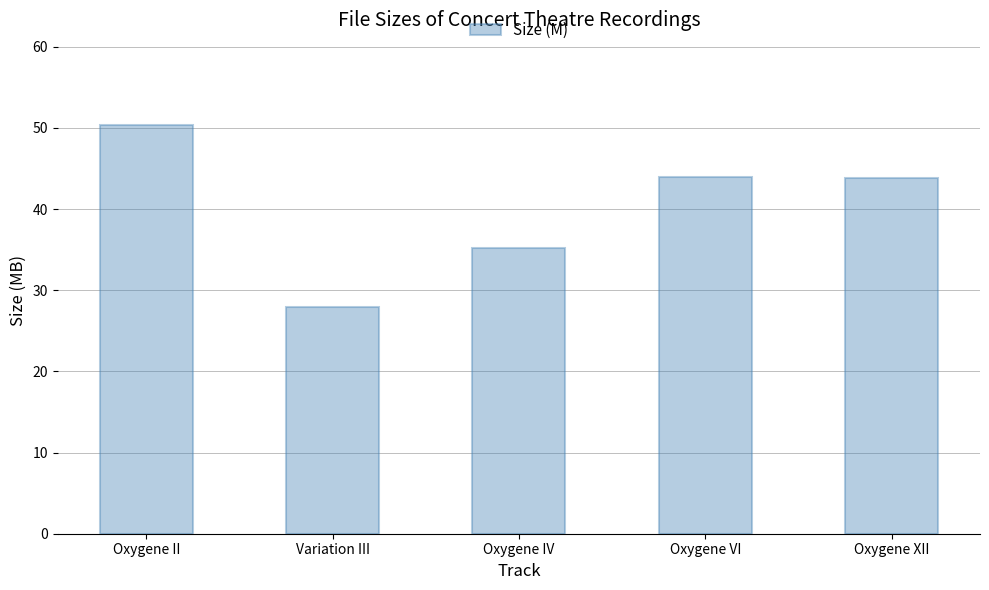

Is it true that the value at Variation III is 43.6?

False